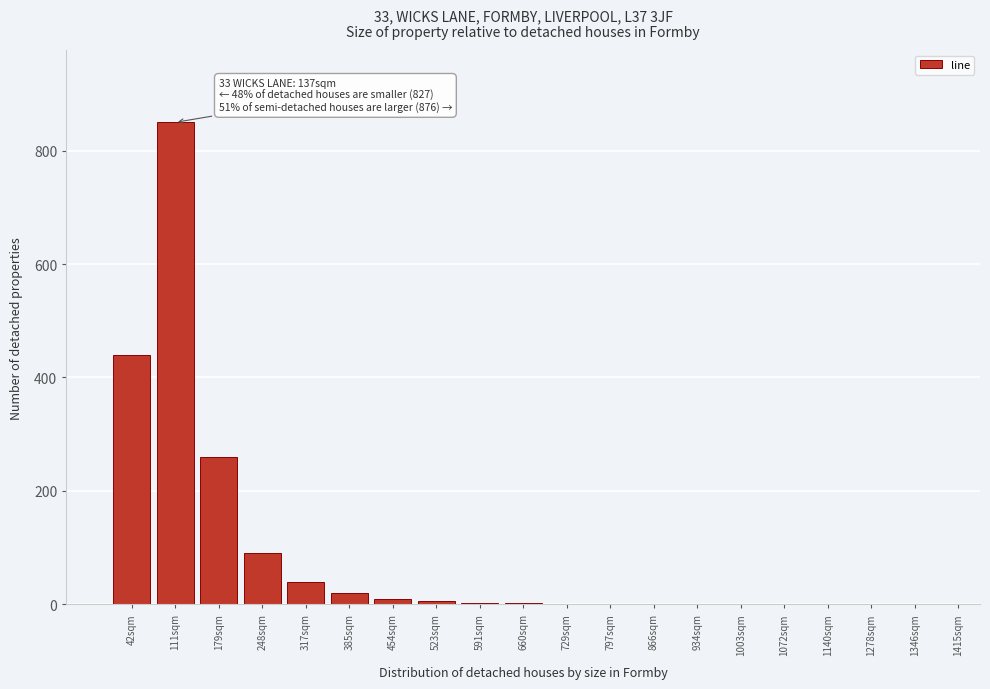

What is the sum of all values?

1725